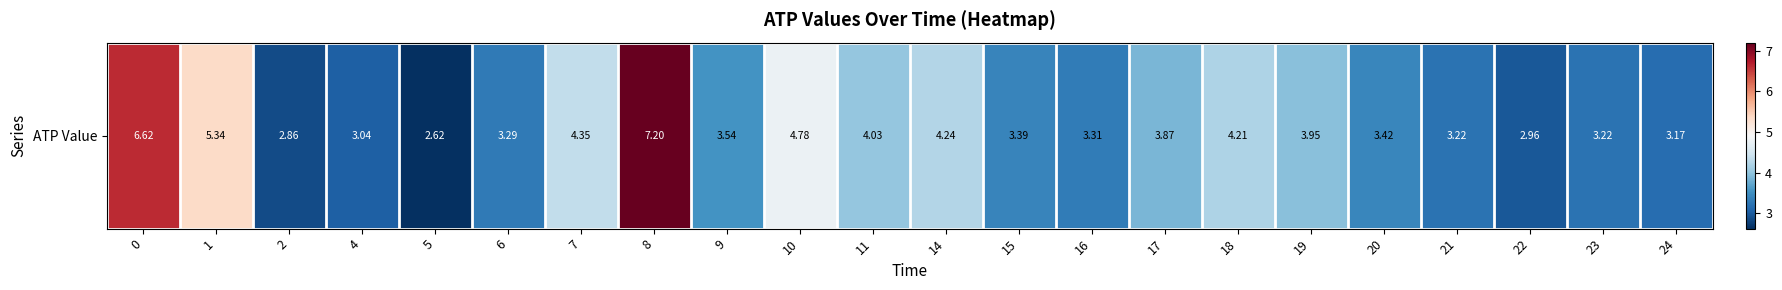

What is the sum of the values at 20 and 9?

7.0